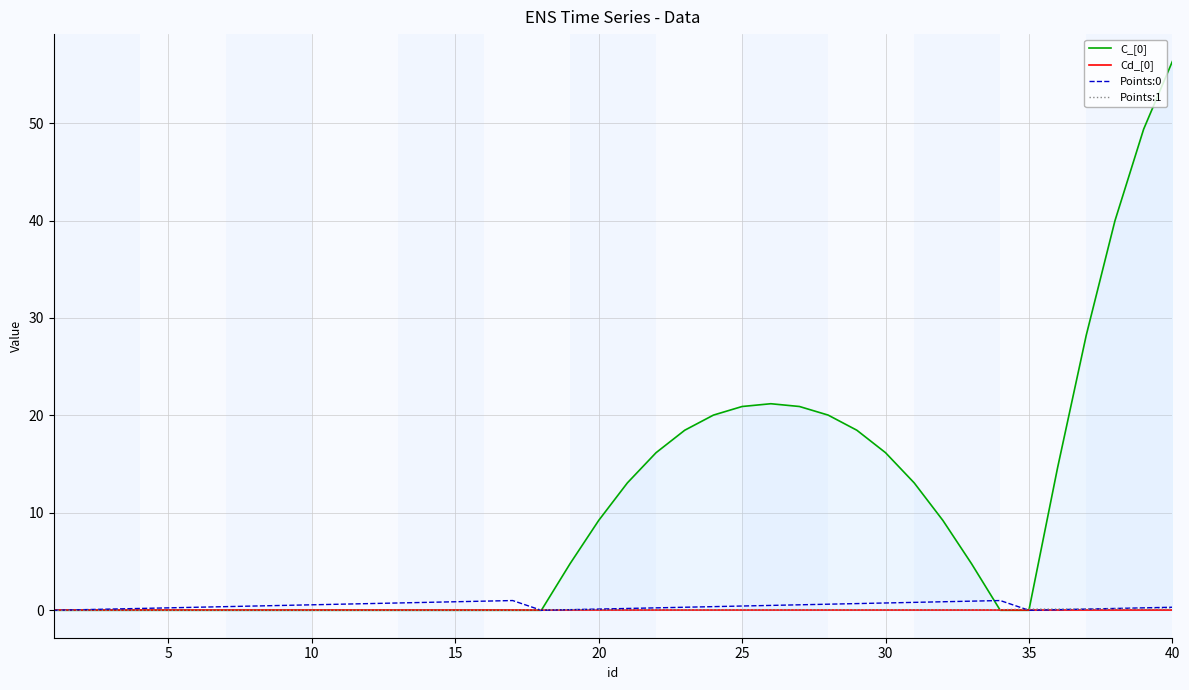

Which series has the largest total across all categories?

C_[0]